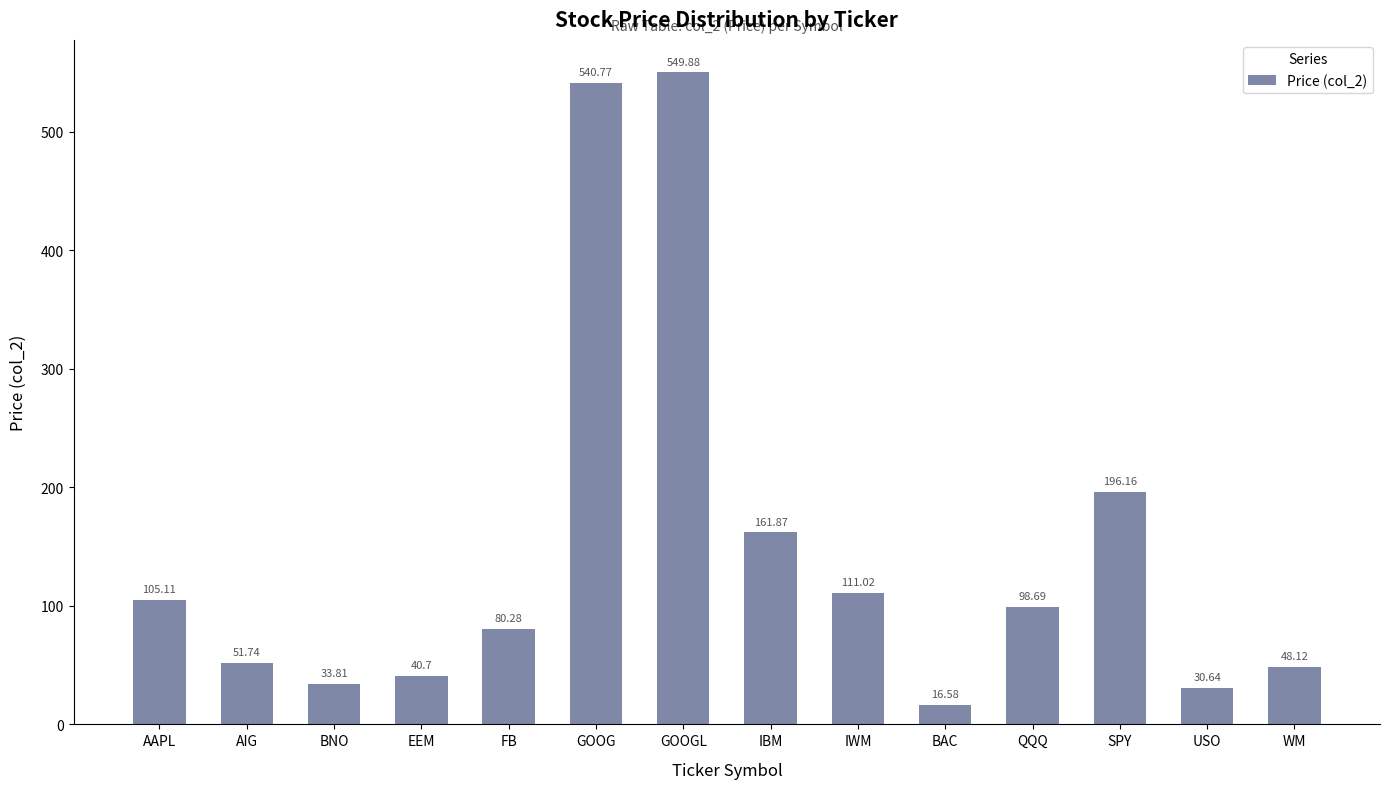

What is the difference between the maximum and minimum values?

533.3